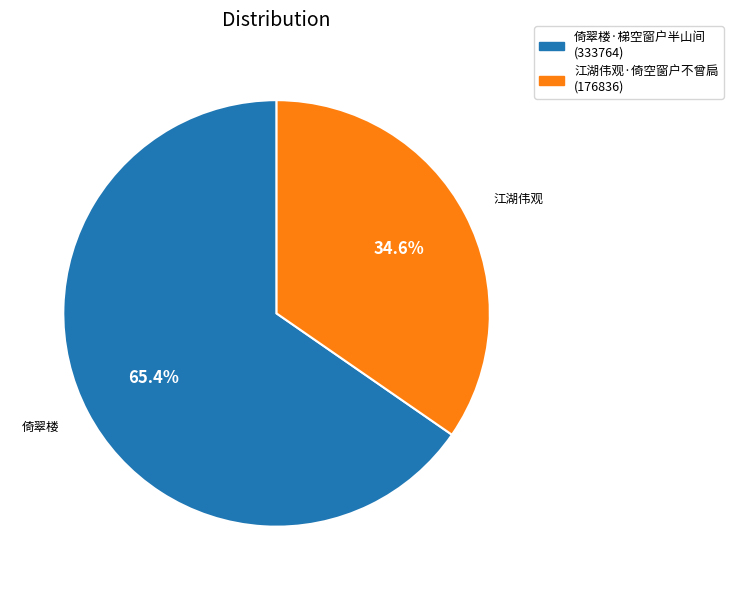

True or false: 江湖伟观·倚空窗户不曾扃 accounts for 35% of the total.

True